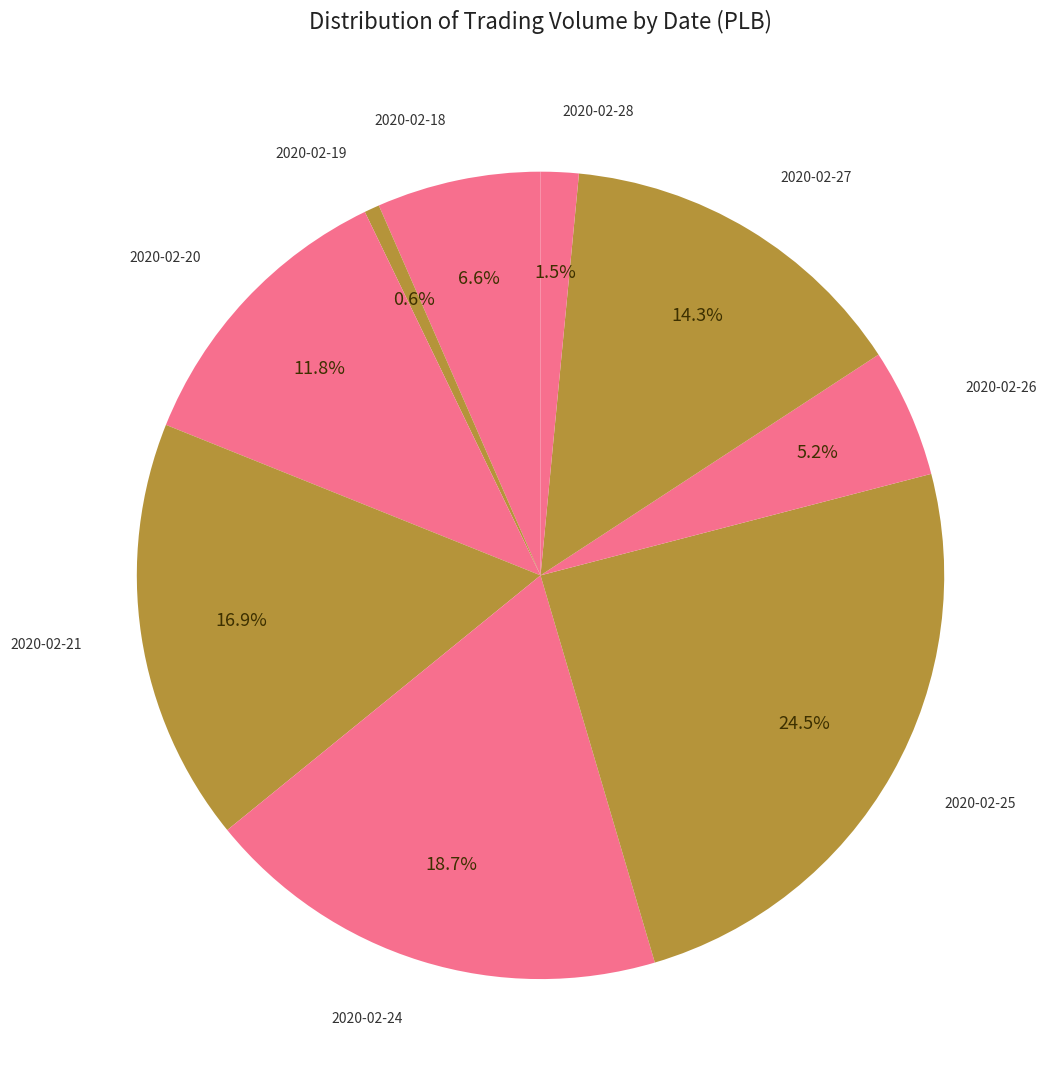

How many slices are in this pie chart?

9